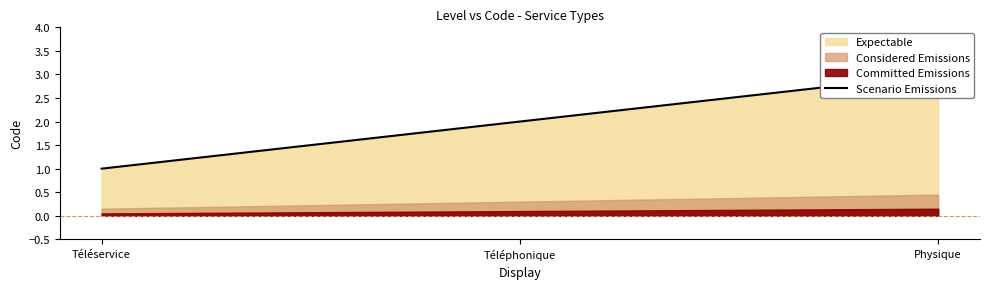

Reading right to left, list all the values displayed in this chart.

Physique=3	Téléphonique=2	Téléservice=1